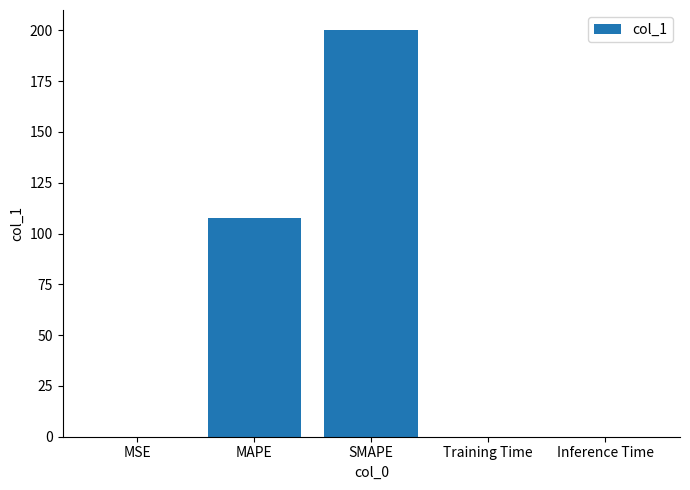

The chart shows a value of 0.0 at Training Time. True or false?

True